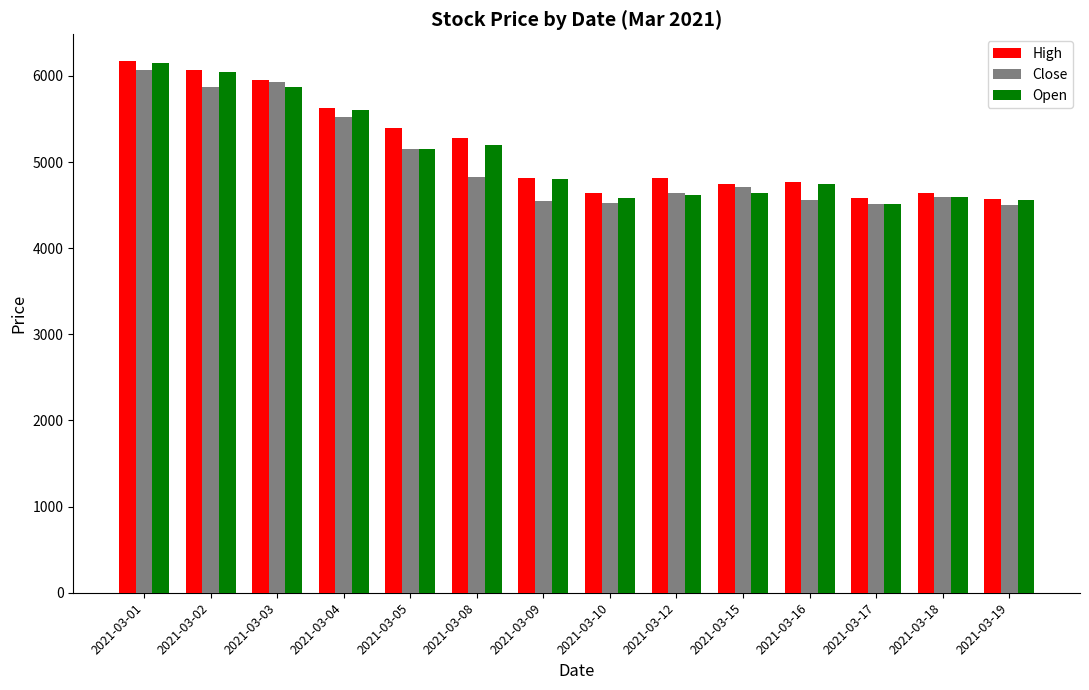

What is the average value of the Close series?

4998